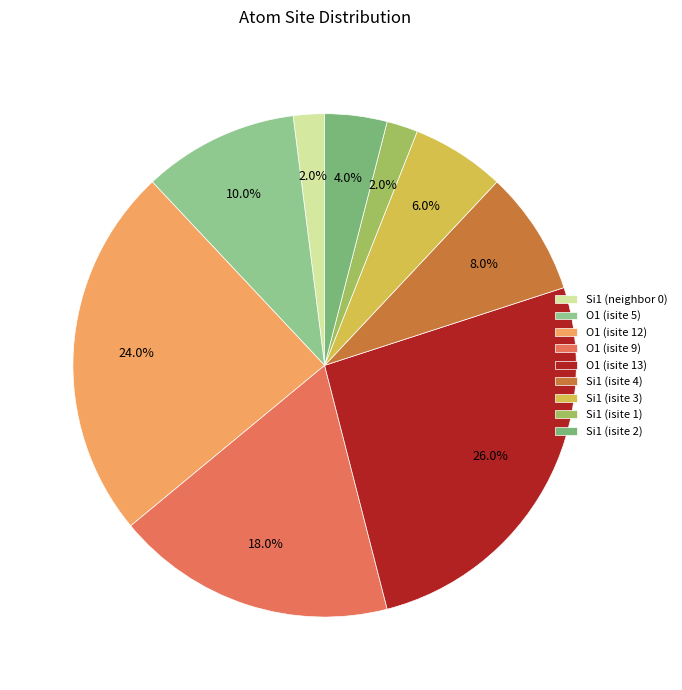

Which slice is the largest?

O1 (isite 13)